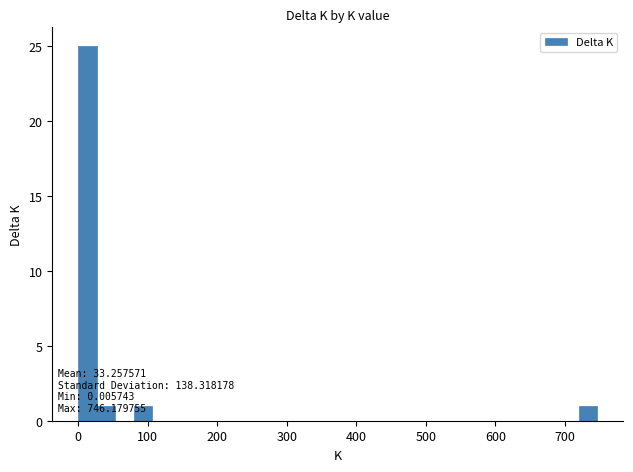

Around what value on the x-axis is the tallest bar? Give the approximate position of its centre, as read against the axis.

10